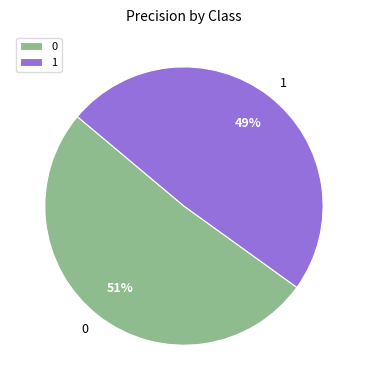

To the nearest percent, what is the difference between the largest and smallest slice percentages?

2%